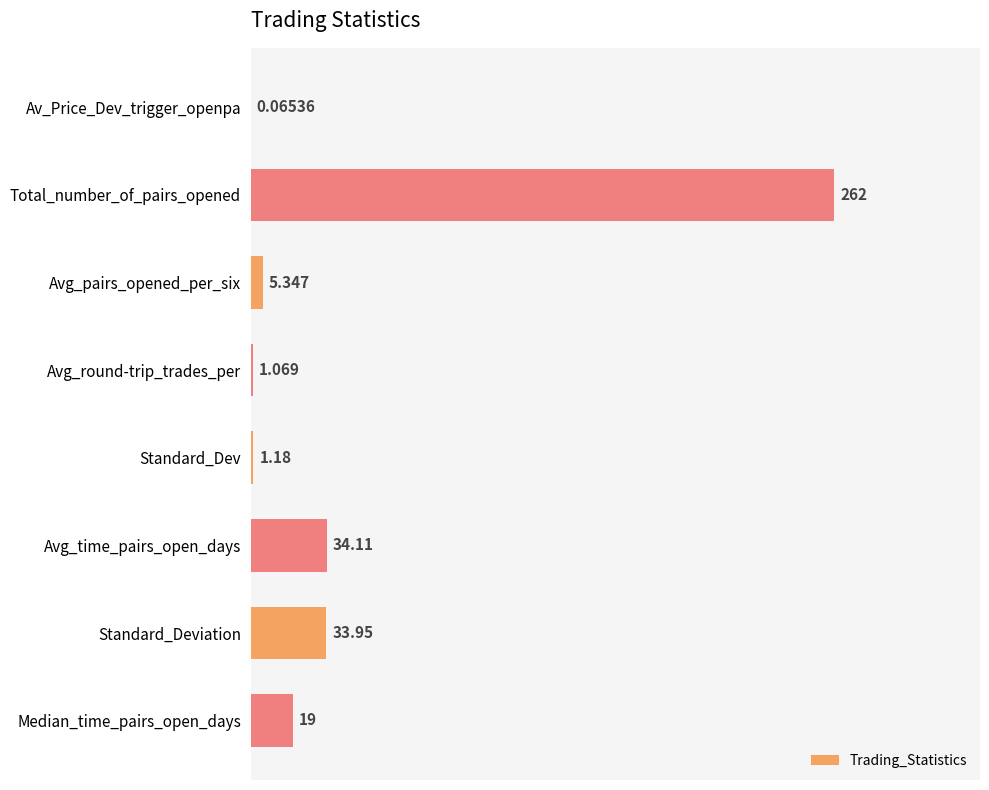

Between Av_Price_Dev_trigger_openpa and Standard_Deviation, which is larger?

Standard_Deviation